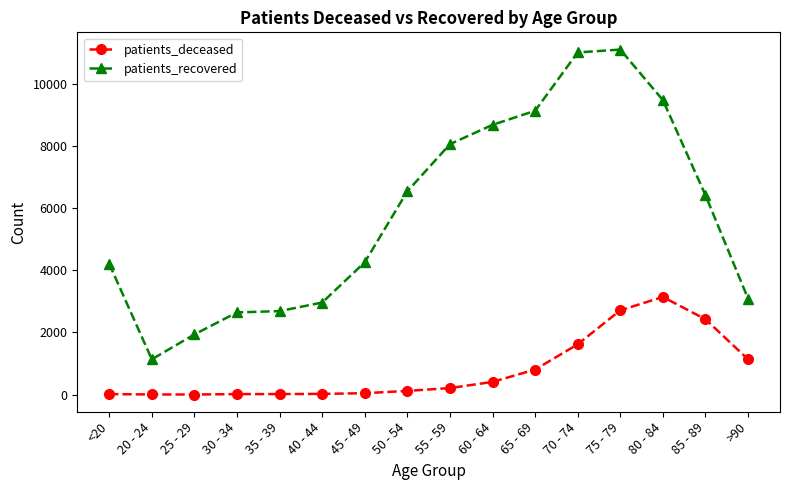

True or false: patients_deceased and patients_recovered cross at least once.

False